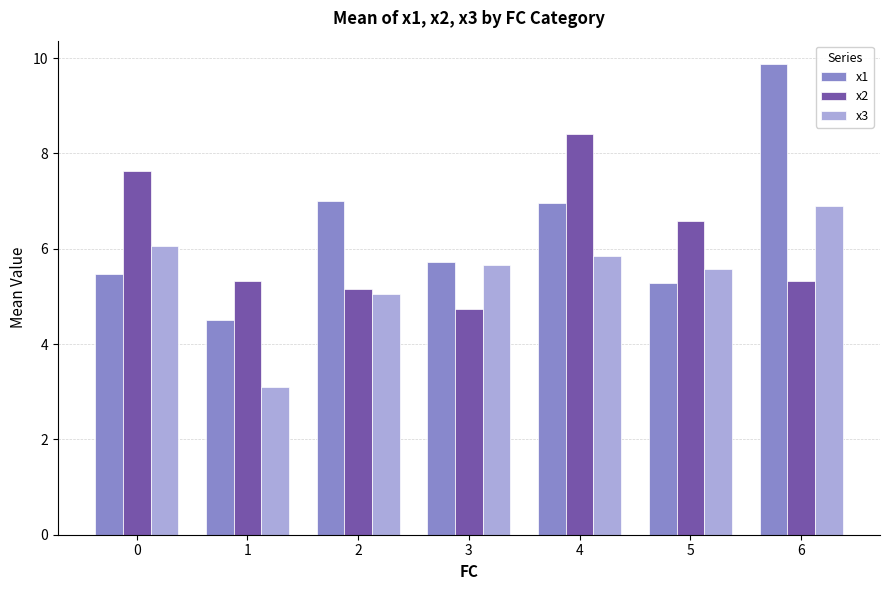

What value does the x3 series have at 4?

5.9